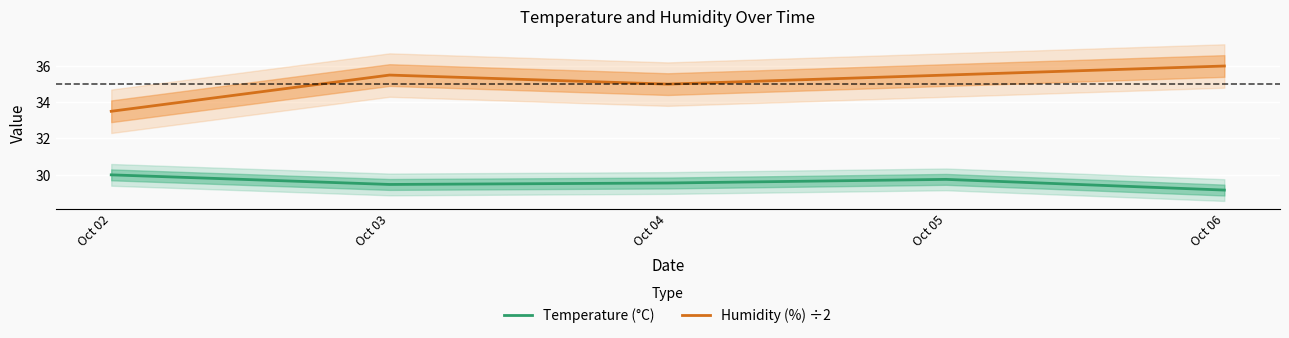

True or false: Humidity (%) ÷2 and Temperature (°C) cross at least once.

False